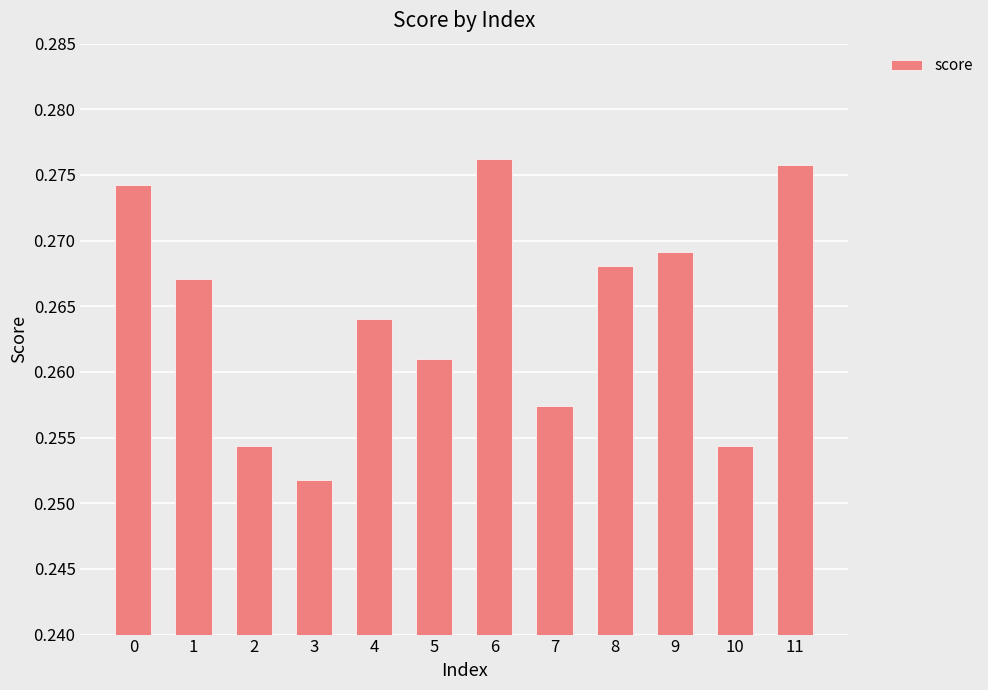

The value at 9 is 0.1. True or false?

False